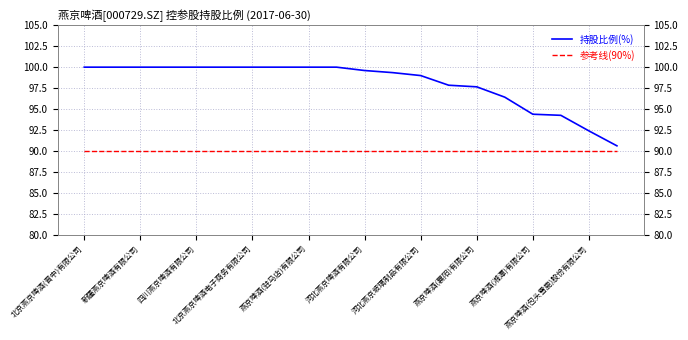

What is the sum of the 参考线(90%) values at 燕京啤酒(驻马店)有限公司 and 燕京啤酒(包头雪鹿)股份有限公司?

180.0